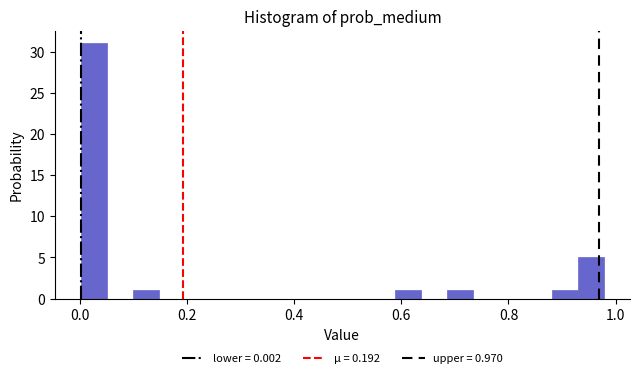

Read against the x-axis, roughly where is the centre of the tallest bar?

0.02